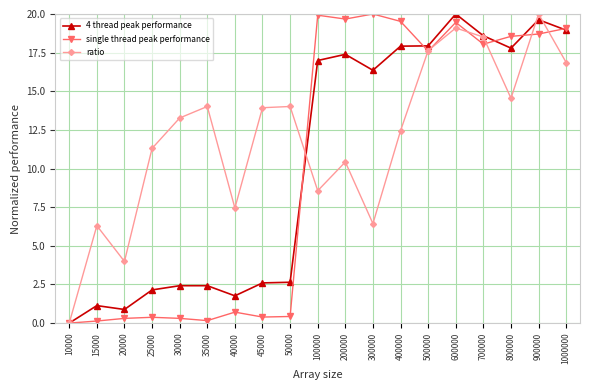

What is the difference between the maximum and minimum values in the 4 thread peak performance series?

20.0